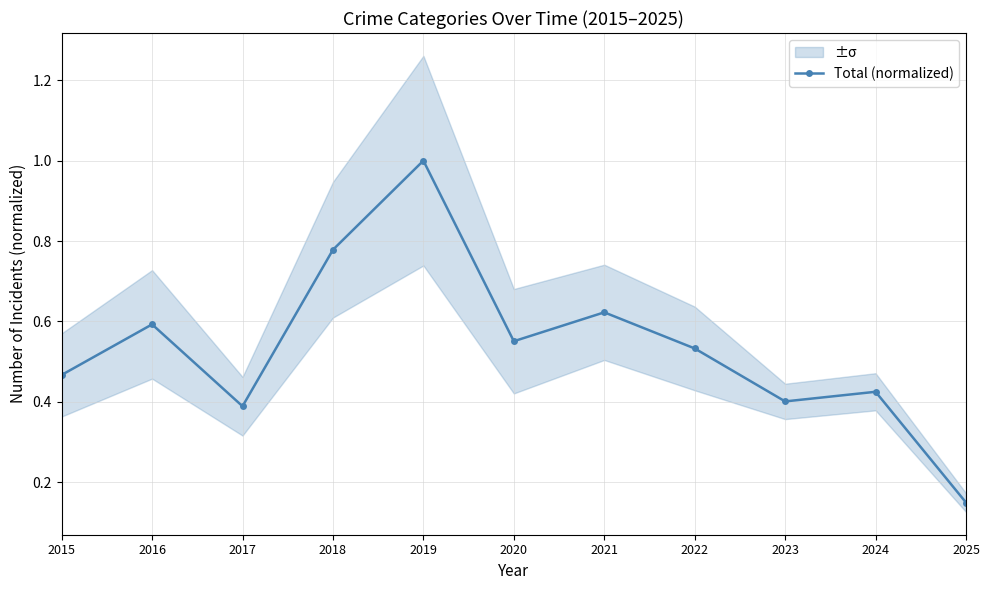

What is the smallest value displayed?

0.1